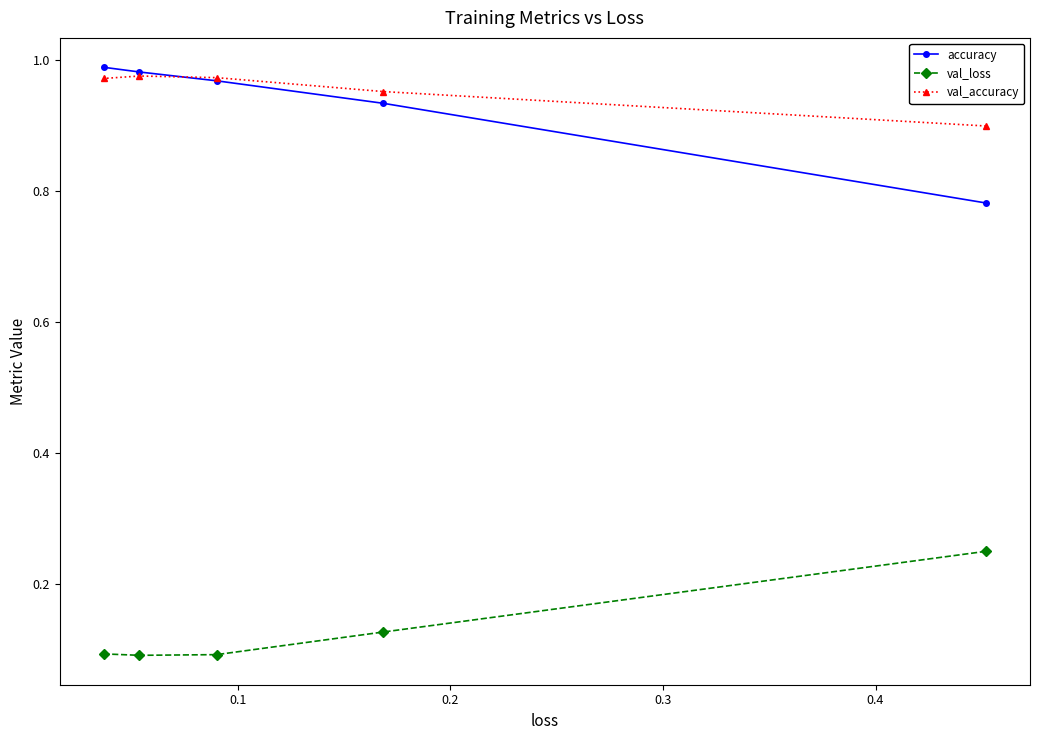

How many val_loss values are between 0 and 1?

5